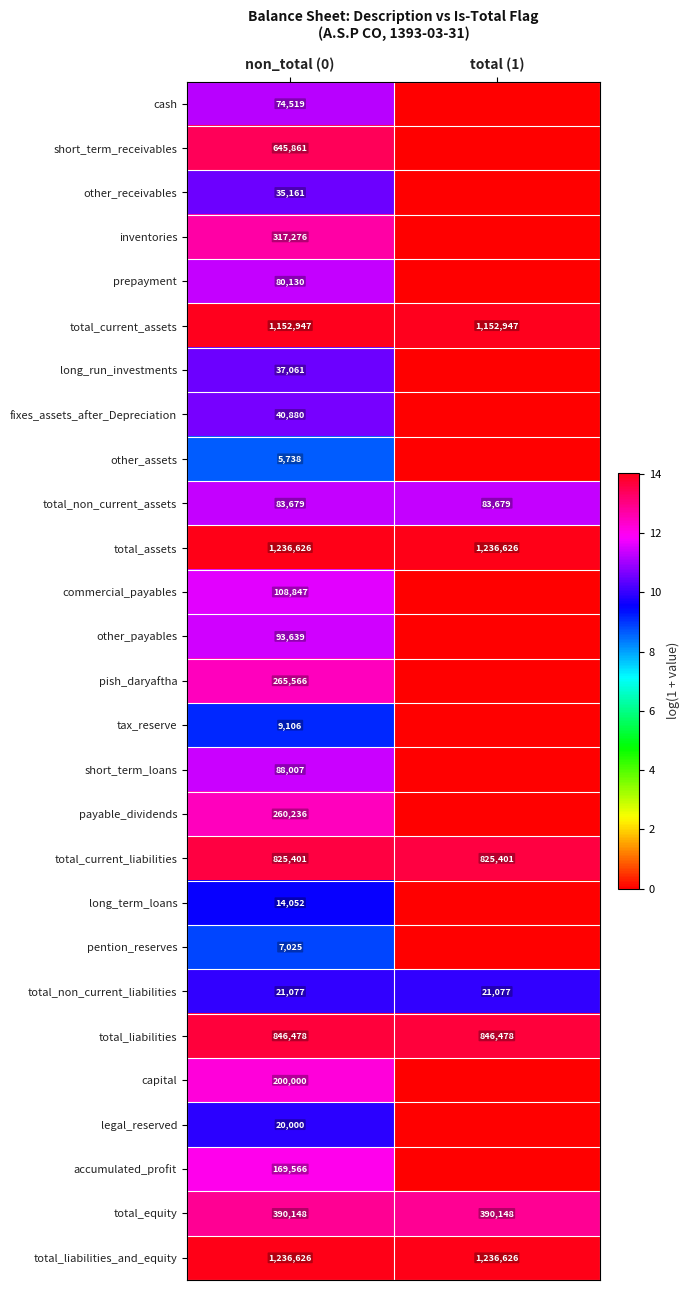

True or false: total_current_liabilities has a value of 5.3 at total (1).

False